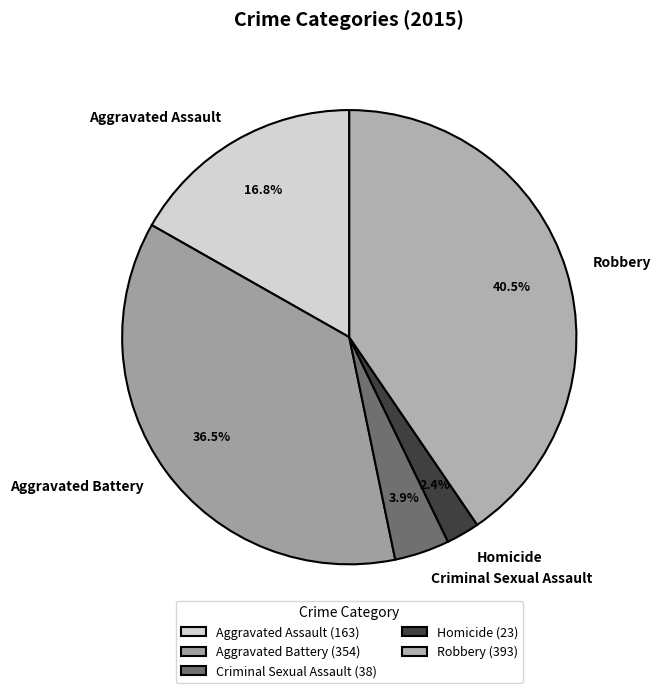

What is the total percentage of Robbery and Aggravated Battery?

76.9%